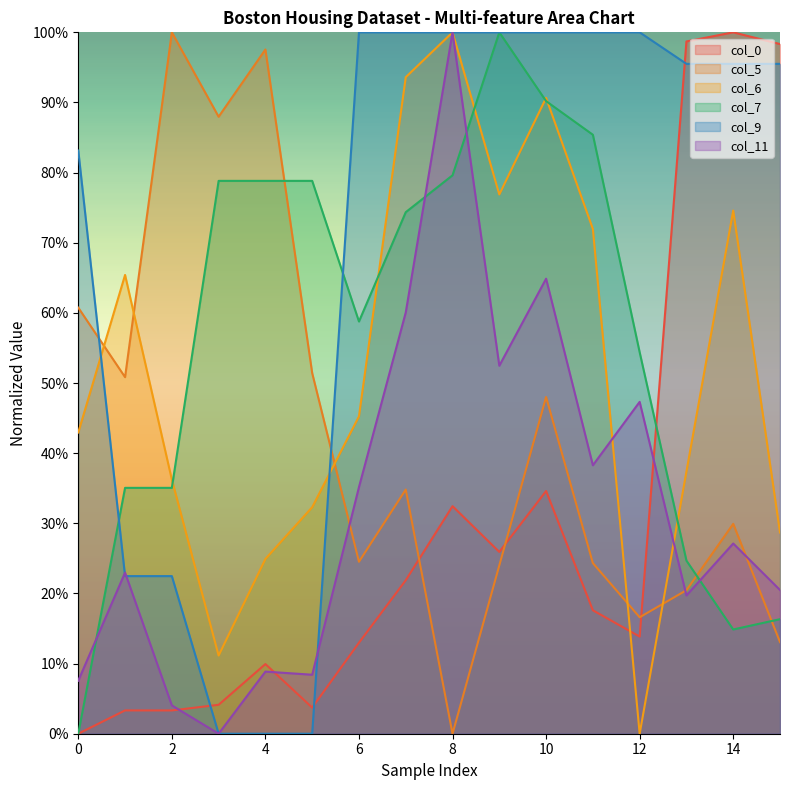

Reading left to right, extract all data points from this chart.

col_0: 0.0	3.3	3.3	4.1	9.9	3.7	13.0	21.9	32.4	25.9	34.6	17.6	13.8	98.7	100.0	98.3
col_5: 60.7	50.8	100.0	88.0	97.6	51.4	24.5	34.8	0.0	24.0	48.0	24.3	16.6	20.5	29.9	13.1
col_6: 43.0	65.4	36.2	11.1	24.9	32.3	45.2	93.6	100.0	76.9	90.7	72.0	0.0	37.4	74.6	28.7
col_7: 0.0	35.1	35.1	78.8	78.8	78.8	58.8	74.4	79.6	100.0	90.2	85.4	54.4	24.7	14.9	16.3
col_9: 83.1	22.5	22.5	0.0	0.0	0.0	100.0	100.0	100.0	100.0	100.0	100.0	100.0	95.5	95.5	95.5
col_11: 7.6	23.0	4.0	0.0	8.9	8.4	35.2	60.1	100.0	52.5	64.9	38.3	47.3	19.7	27.1	20.5